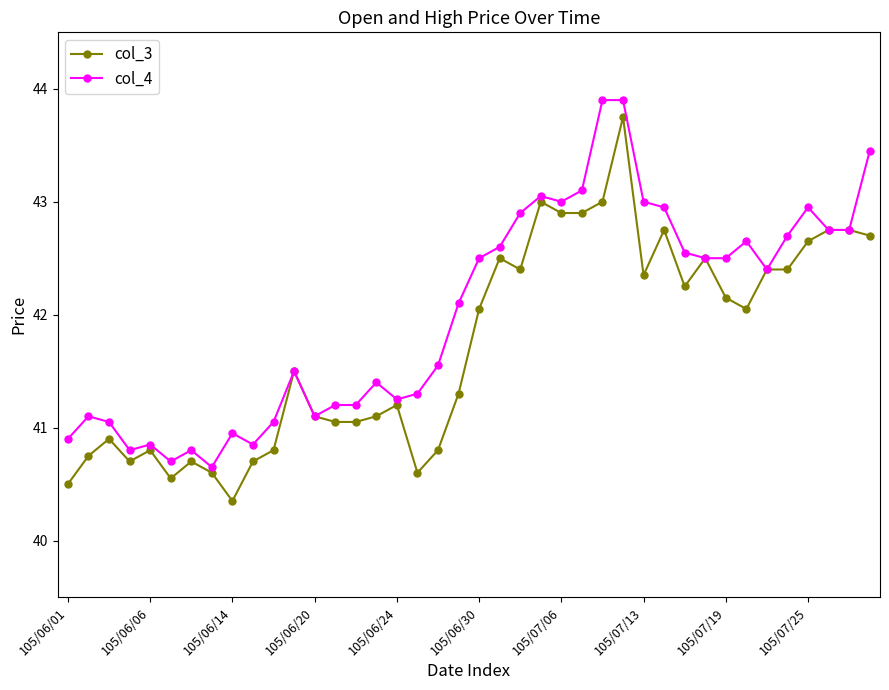

What is the smallest value displayed?

40.4